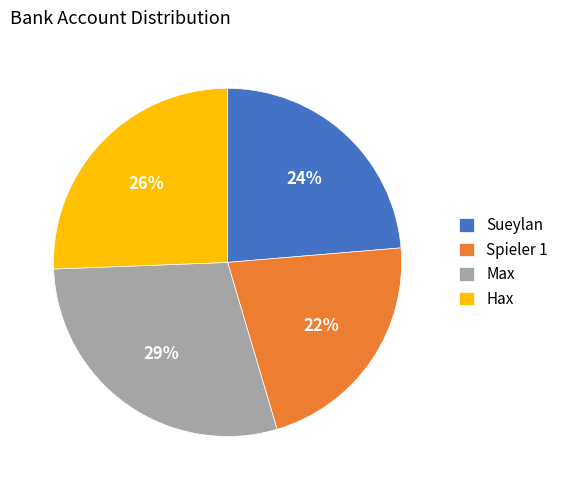

Does any single category account for the majority?

No